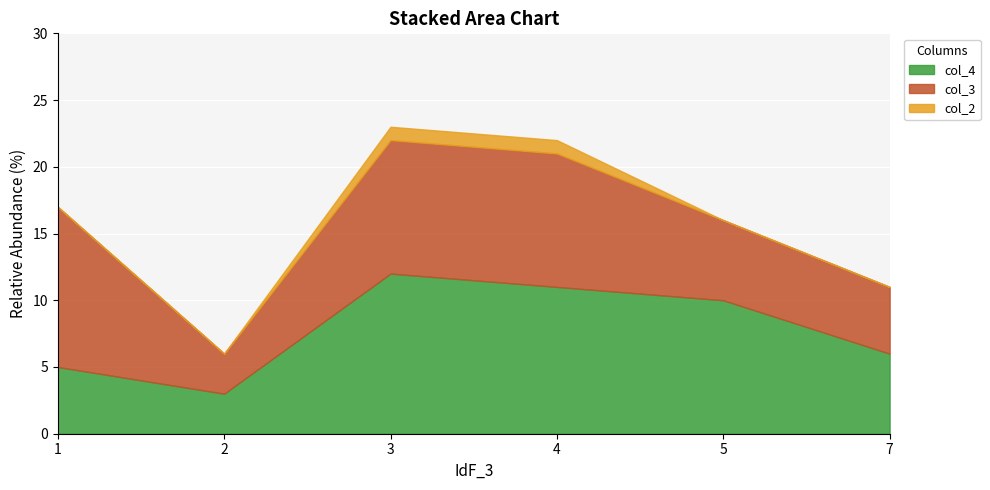

How many interior local valleys does the col_3 series have?

1